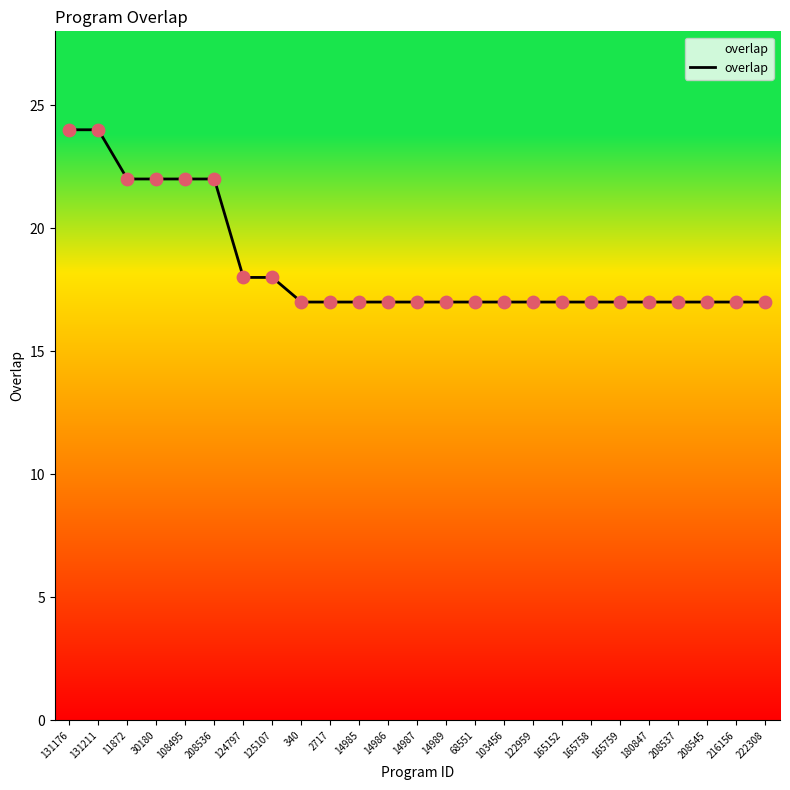

What is the change in value from 125107 to 165152?

-1